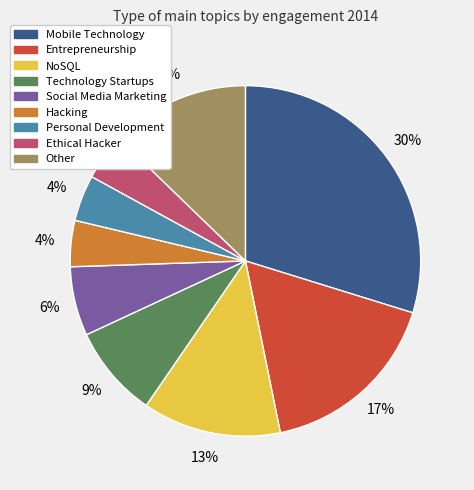

How many slices are in this pie chart?

9